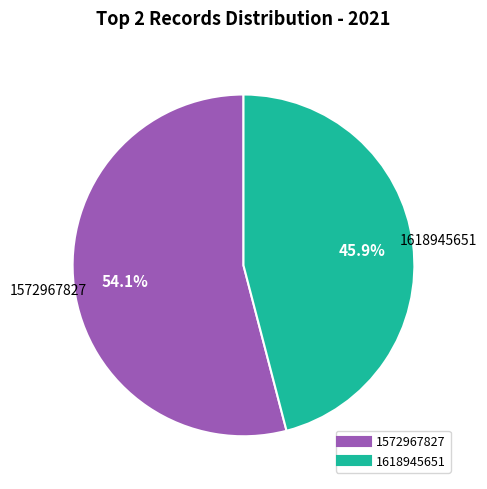

Between 1572967827 and 1618945651, which is larger?

1572967827